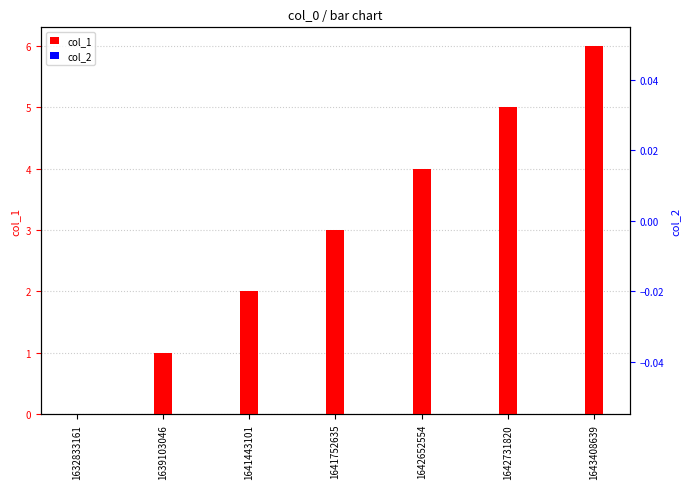

How many data points does each series have?

7